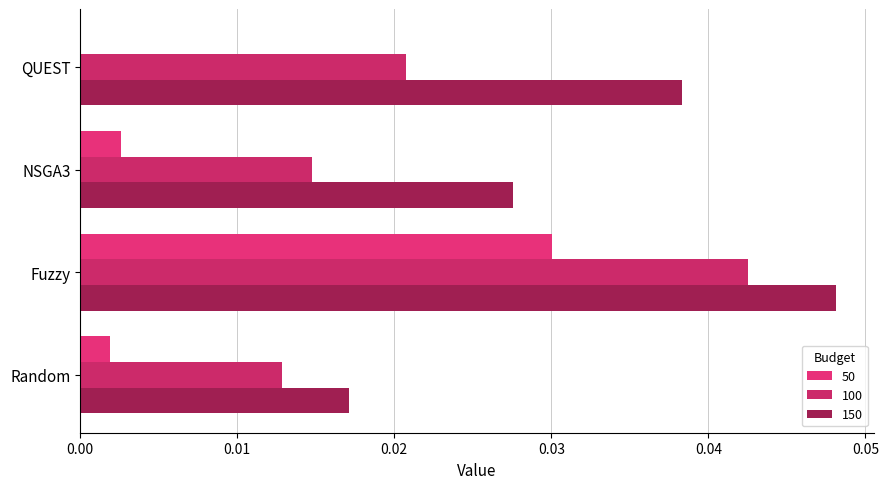

The value of 50 at Random is 0.0. True or false?

False